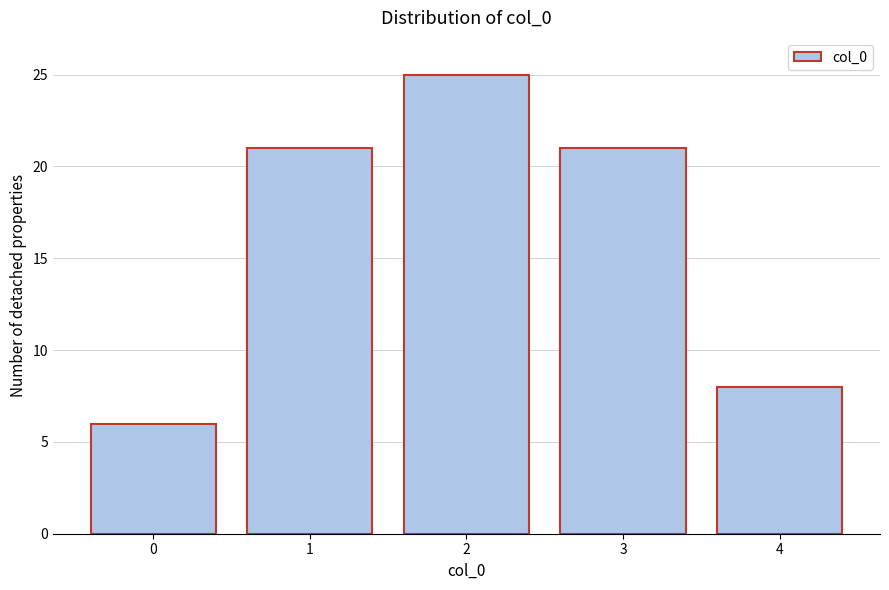

Reading left to right, list all the values displayed in this chart.

0=6	1=21	2=25	3=21	4=8